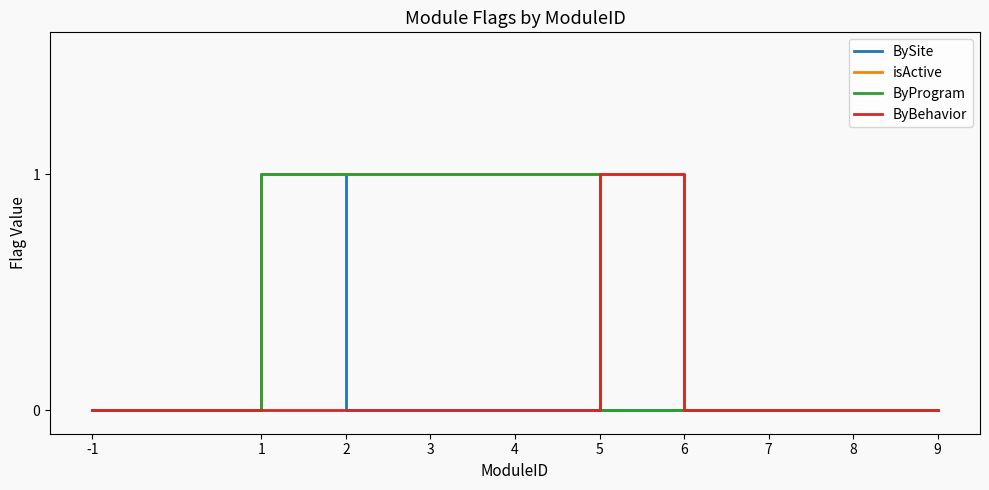

How many categories are shown in the chart?

10